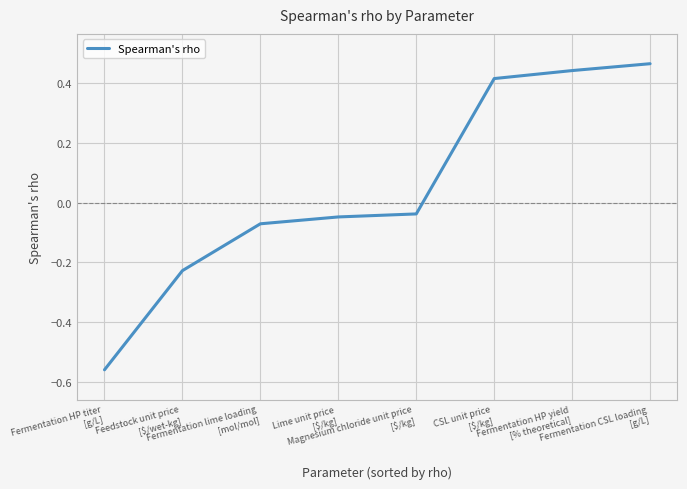

How many lines are shown in the chart?

1